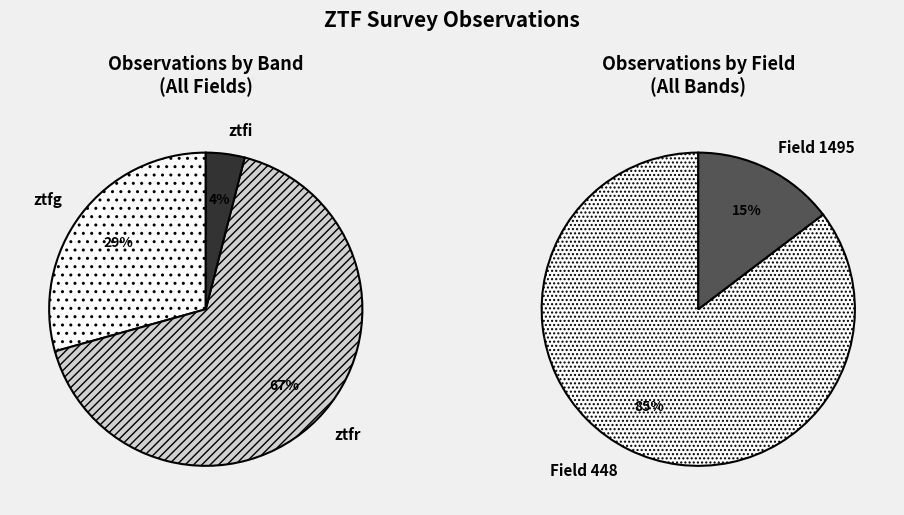

What percentage is the ztfr slice, to the nearest percent?

67%